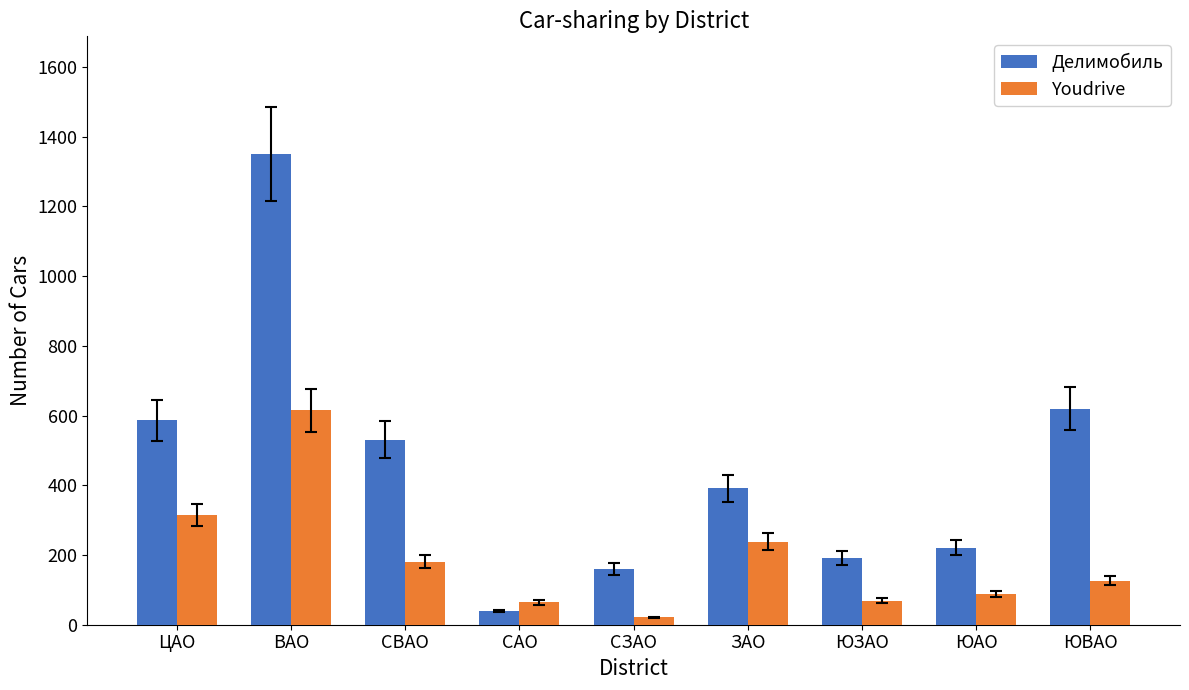

What is the spread (max minus min) of values at САО?

25